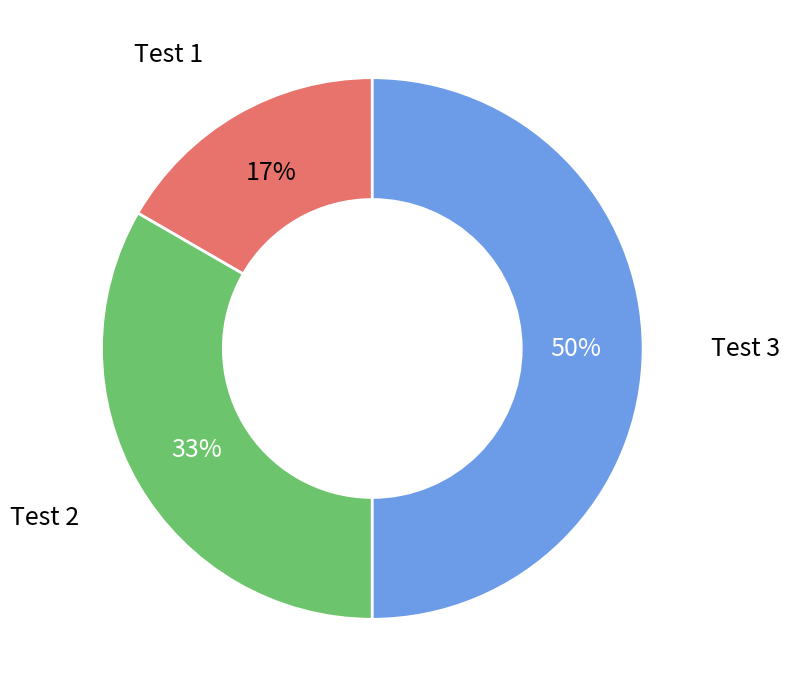

Is the sum of Test 3 and Test 2 greater than half?

Yes